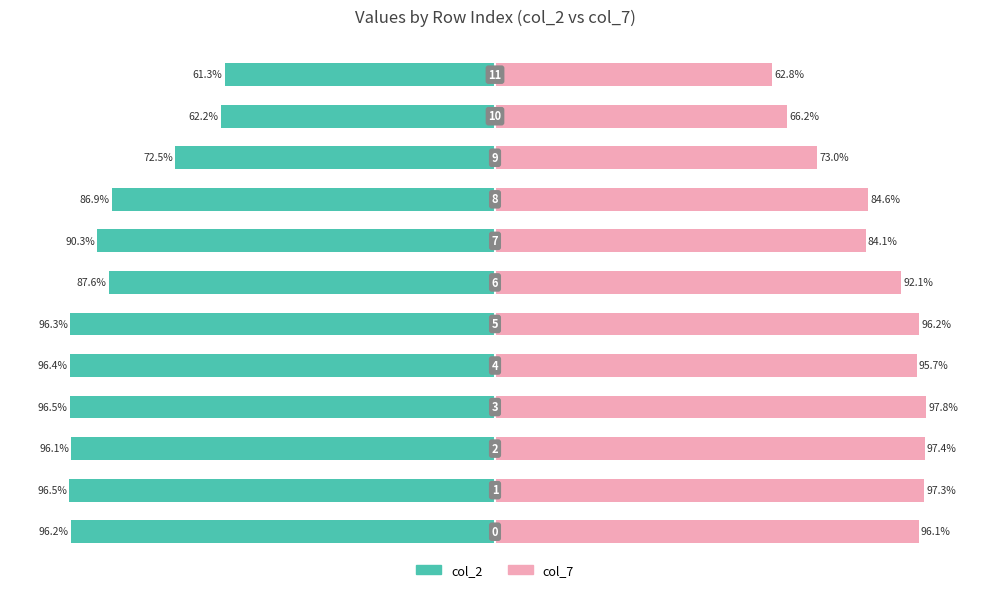

What is the average value of the col_2 series?

-86.6